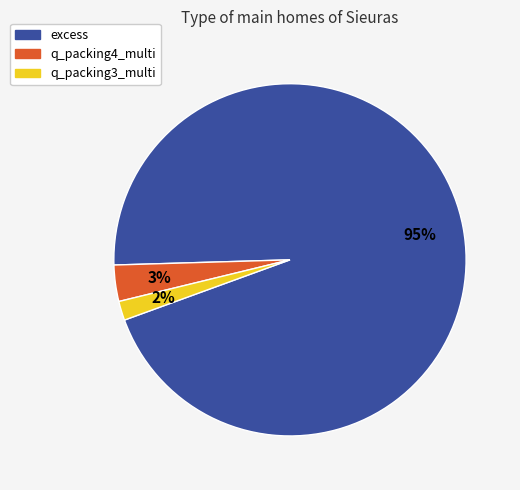

Combined, do q_packing3_multi and excess account for over 50%?

Yes